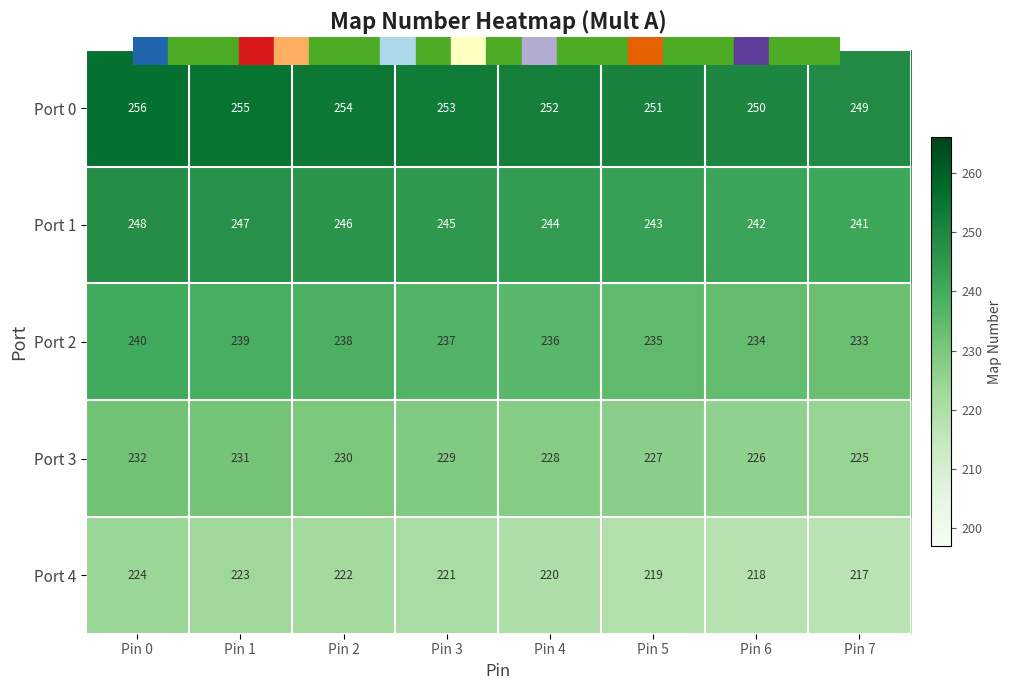

What is the highest value of the Port 4 series?

224